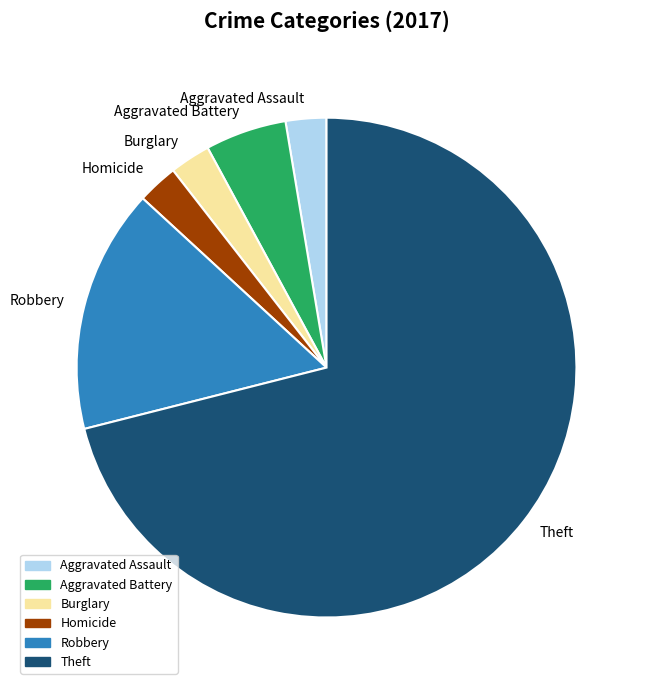

What is the largest slice in the pie chart?

Theft